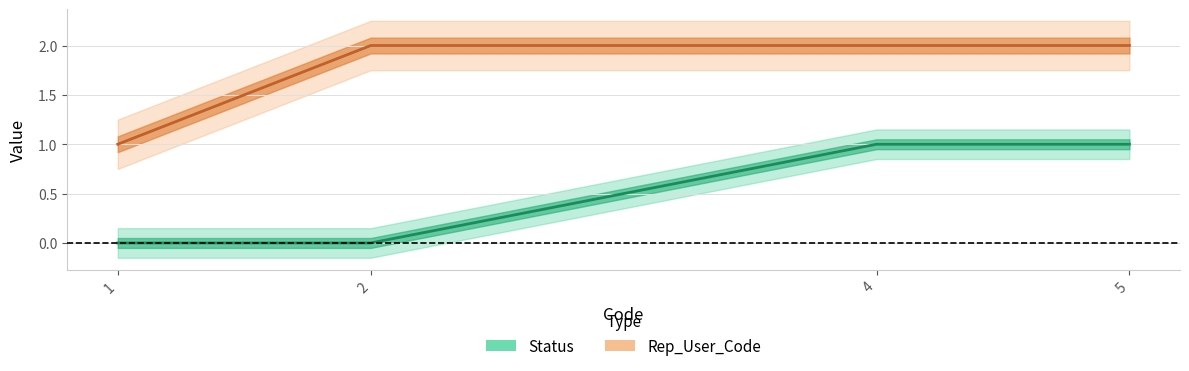

Does the chart display data point markers on the line(s)?

No